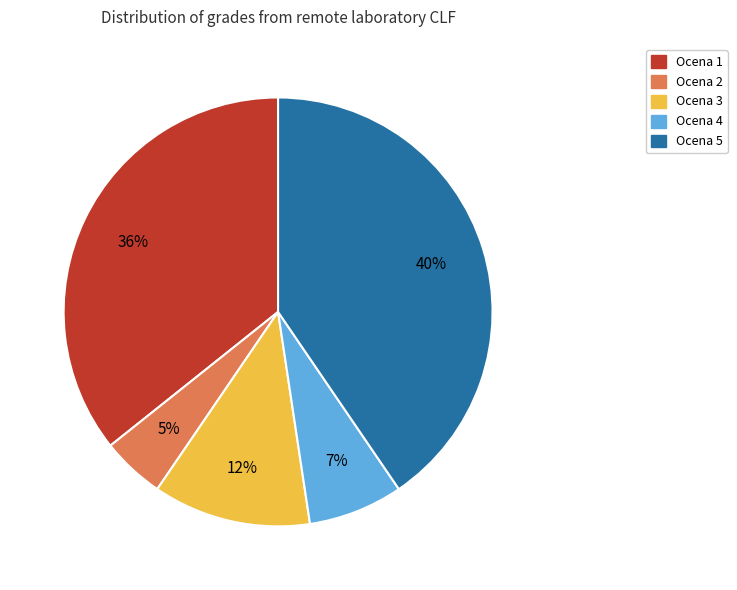

What is the largest slice in the pie chart?

Ocena 5